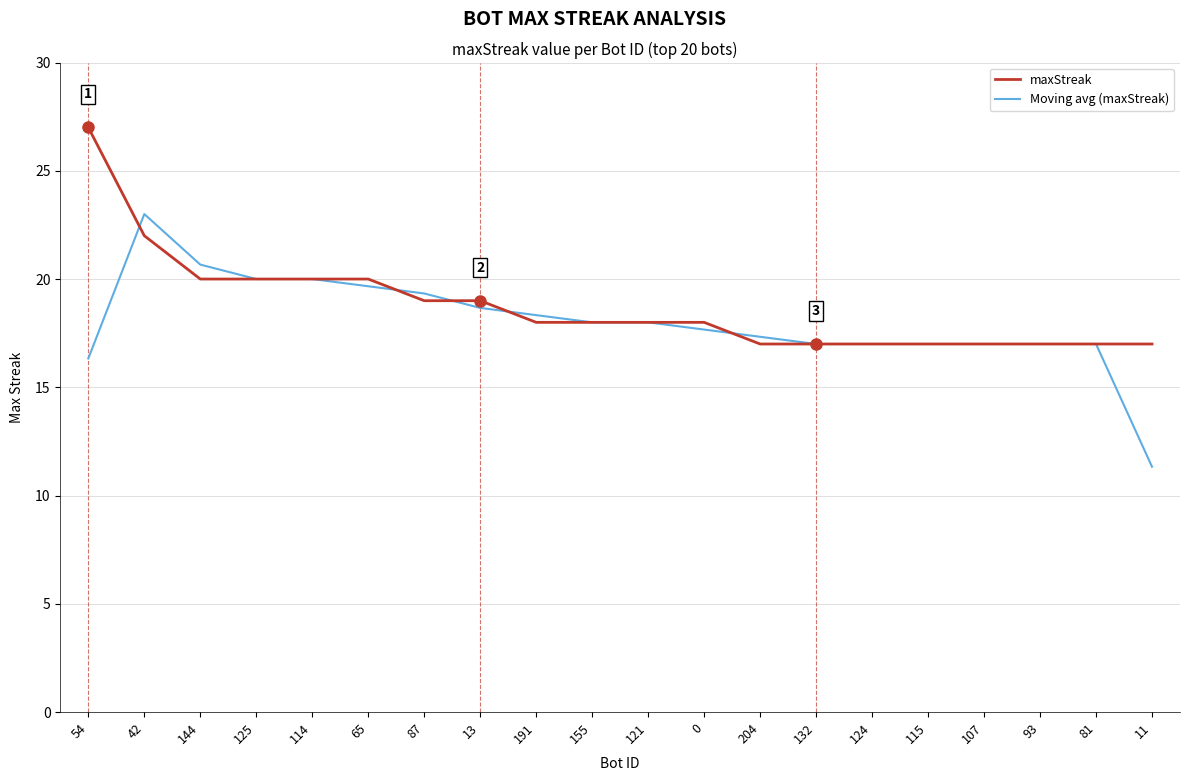

Between which two adjacent categories do maxStreak and Moving avg (maxStreak) first intersect?

54 and 42